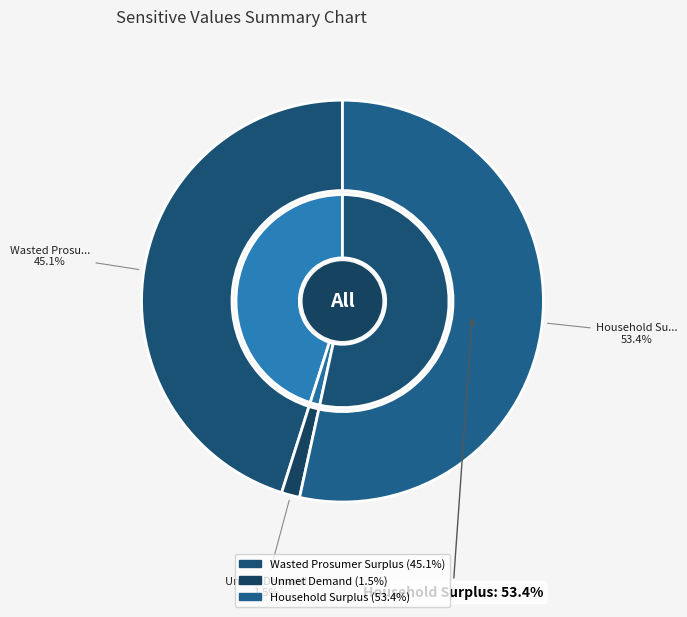

What is the majority slice?

Household Surplus